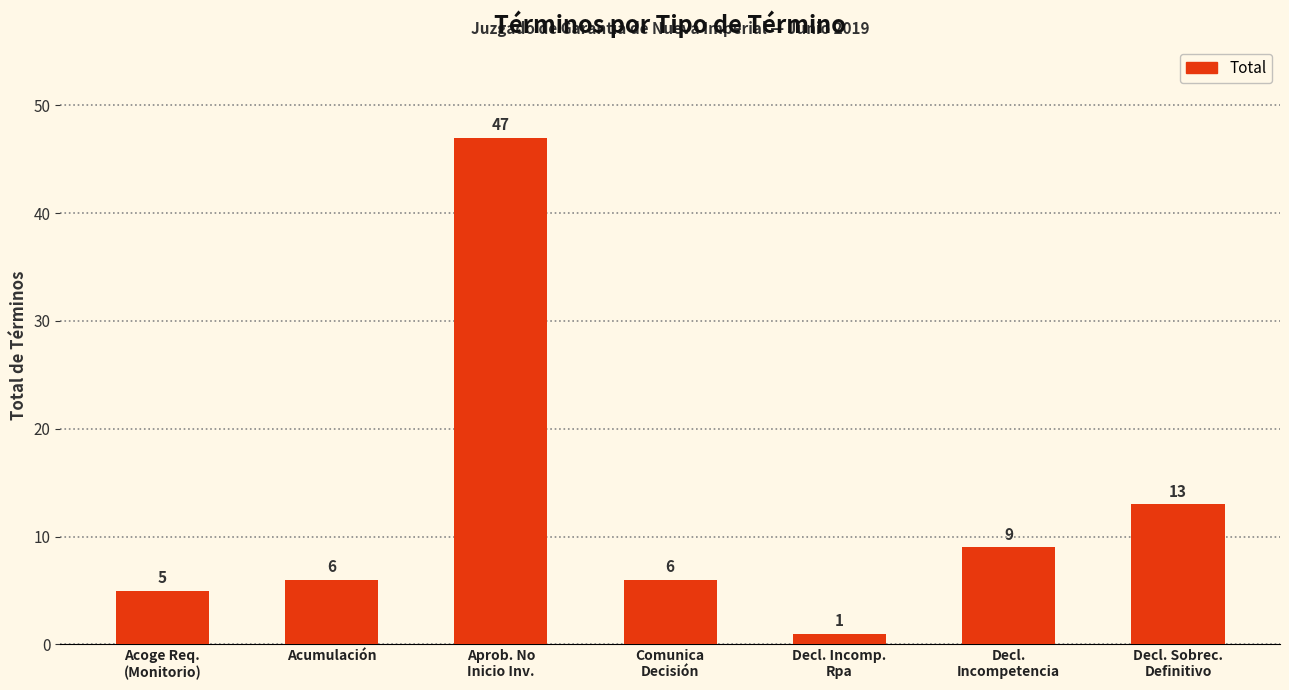

True or false: the data shows 5 at Acoge Req.
(Monitorio).

True